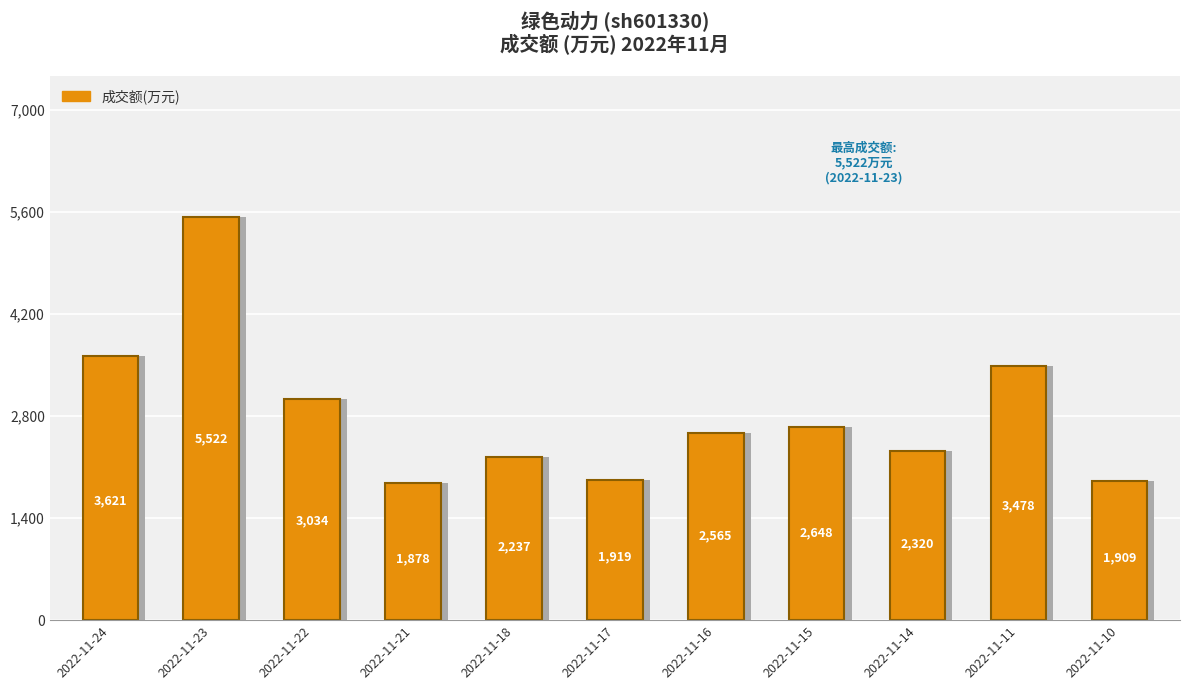

Which category has the highest value across all series?

2022-11-23